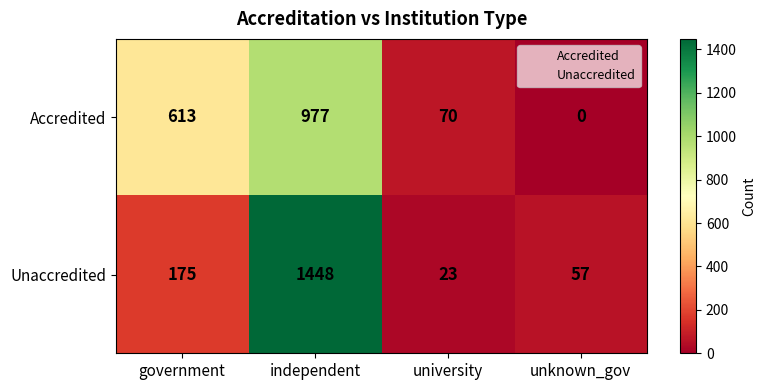

Which series has the widest spread of values?

Unaccredited